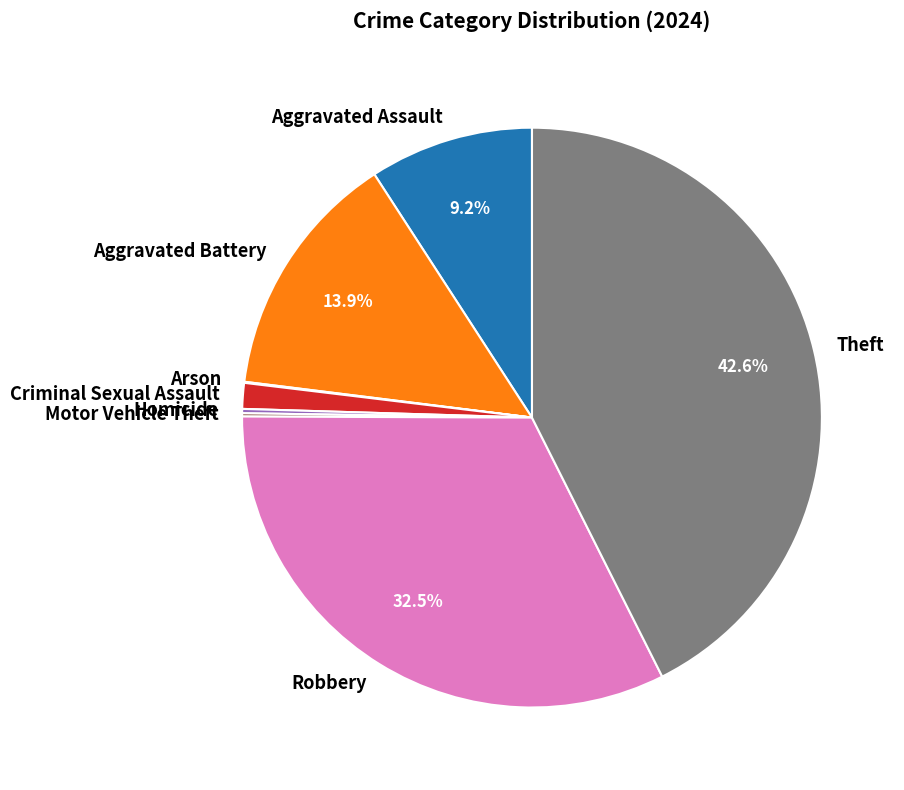

Is there any slice that represents more than half of the pie?

No